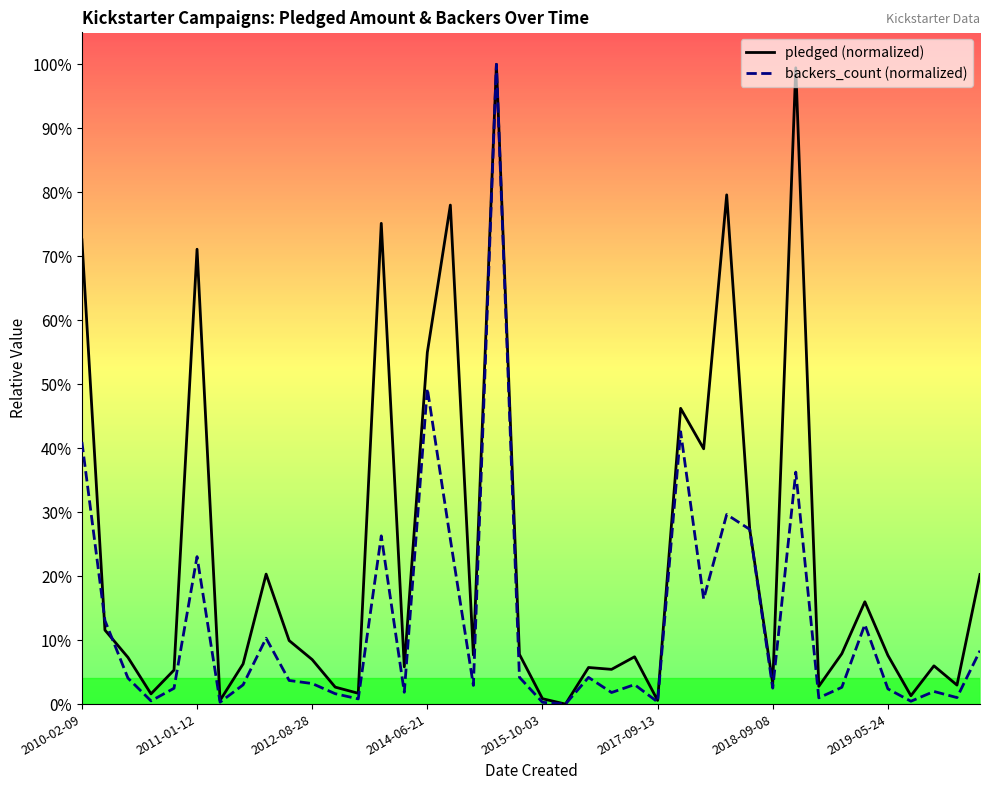

Rank the series by their maximum value, from highest to lowest.

pledged (normalized), backers_count (normalized)